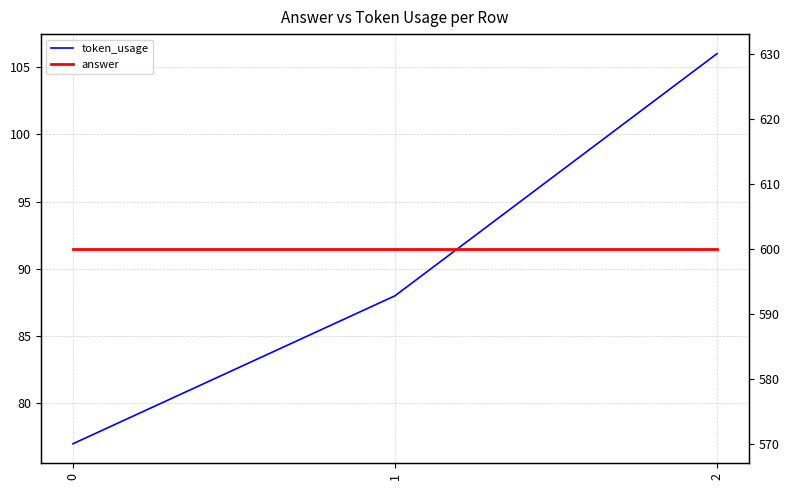

Is it true that answer equals 600 at 1?

True